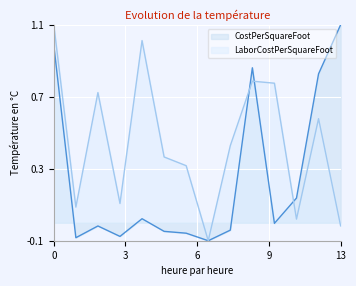

Rank the series by their average value, from lowest to highest.

CostPerSquareFoot, LaborCostPerSquareFoot